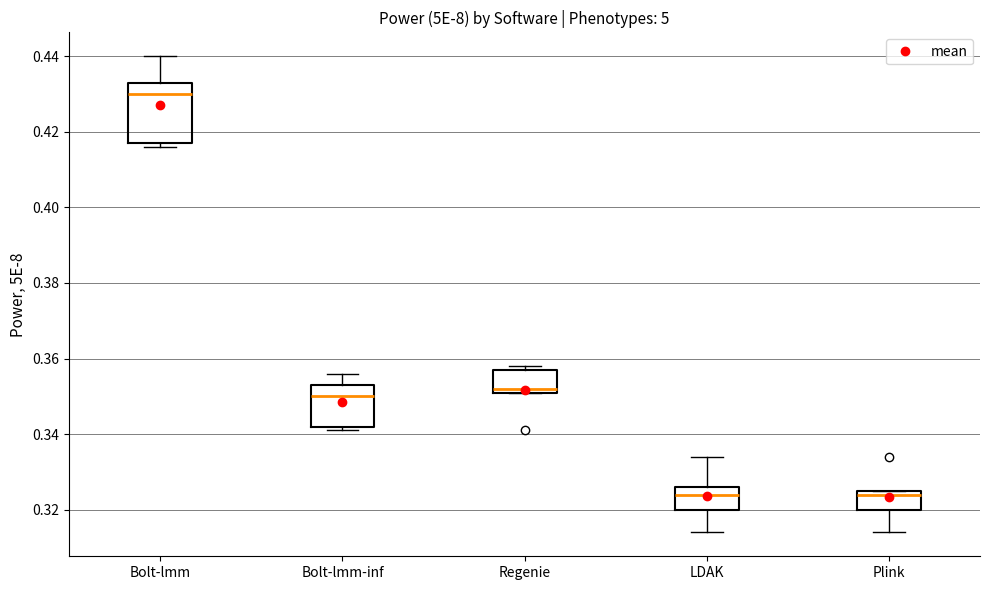

Where is the lower edge of the box for Regenie on the y-axis? The values are not printed on the chart, so give them approximately, as read against the axis.

0.352